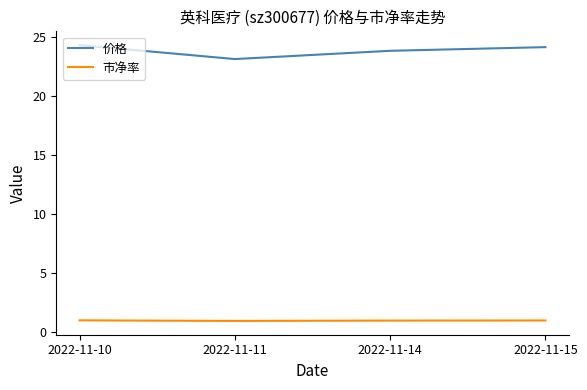

In 市净率, how many points are lower than both neighbors (excluding endpoints)?

1